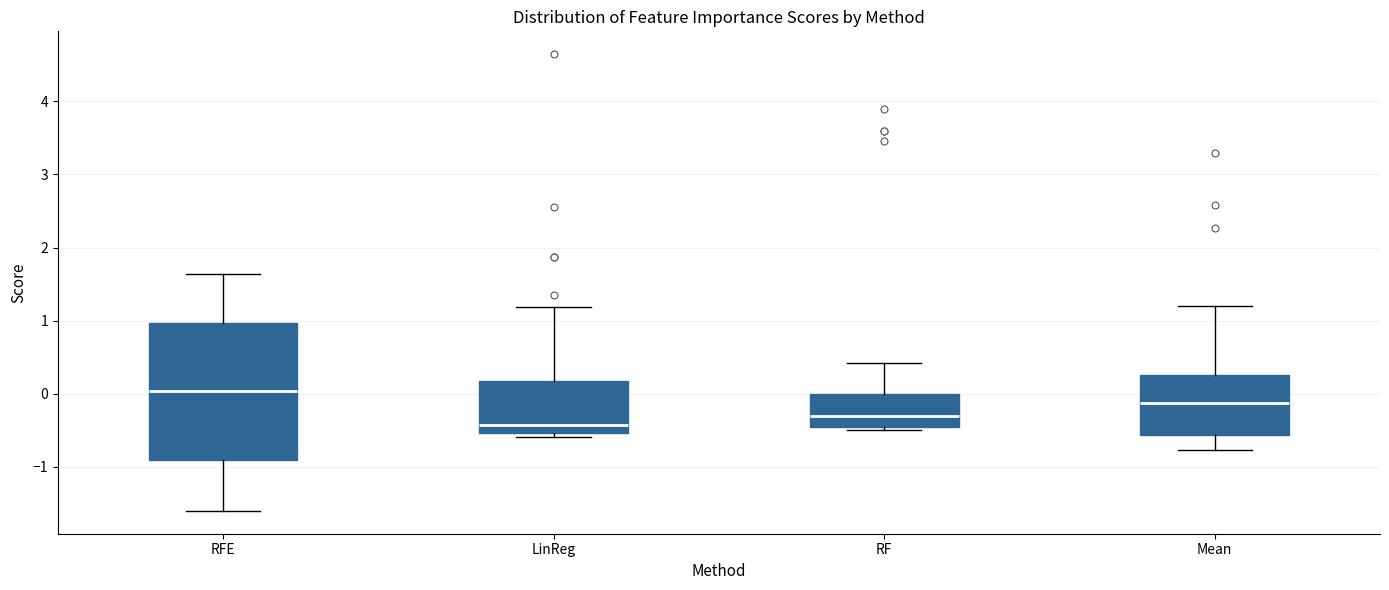

Which box has the lowest median line?

LinReg